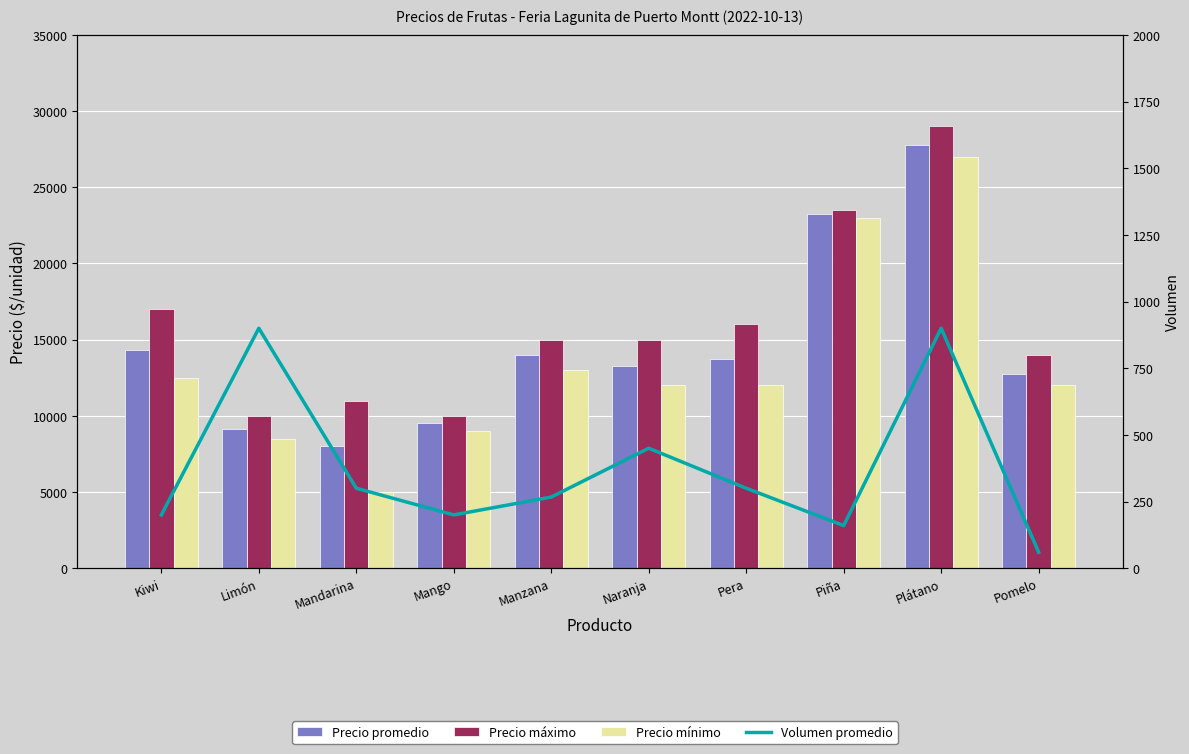

What is the label of the 4th bar from the right?

Pera